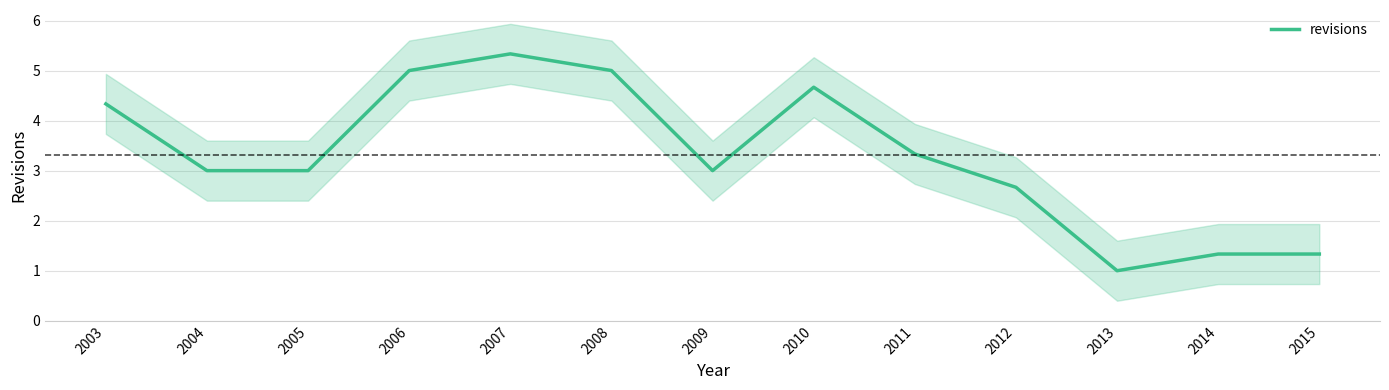

How many categories are shown in the chart?

13